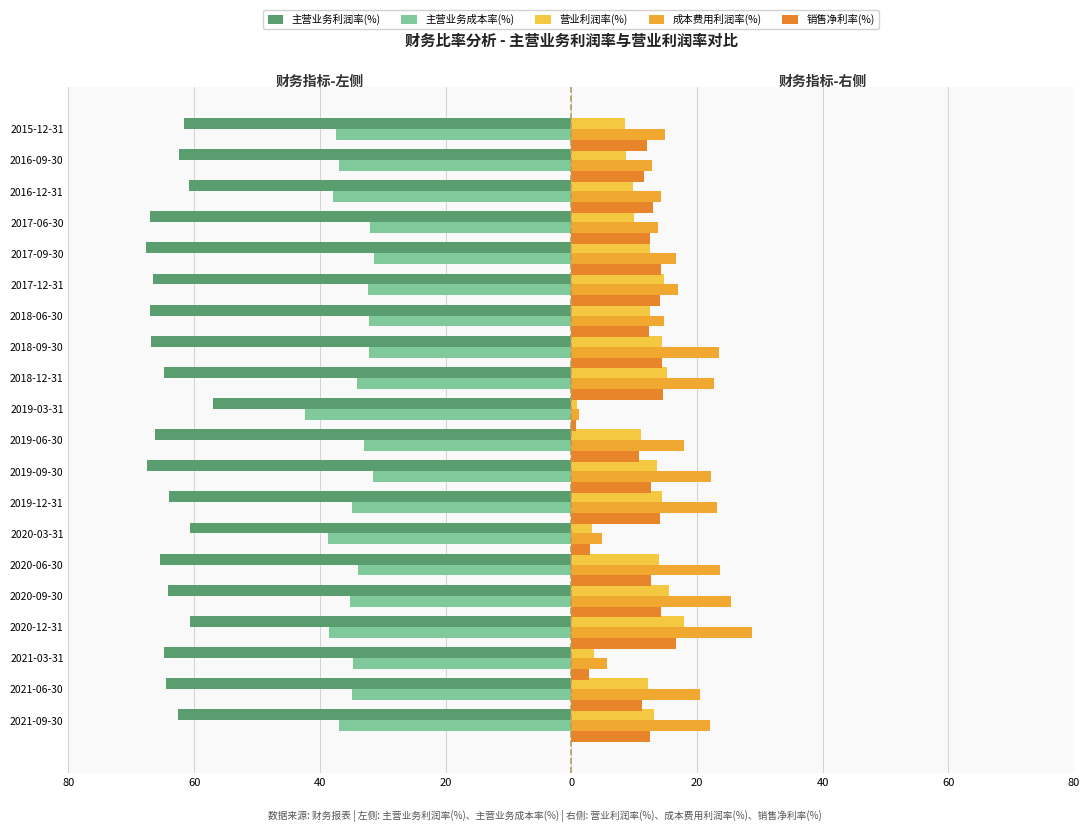

Reading left to right, what are all the values shown in this chart?

主营业务利润率(%): -62.5	-64.5	-64.8	-60.6	-64.1	-65.4	-60.6	-64.1	-67.5	-66.2	-57.0	-64.8	-66.9	-67.0	-66.6	-67.7	-67.0	-60.9	-62.4	-61.6
主营业务成本率(%): -36.9	-34.9	-34.7	-38.6	-35.2	-33.9	-38.7	-34.9	-31.6	-33.0	-42.4	-34.0	-32.1	-32.1	-32.3	-31.3	-32.0	-37.9	-37.0	-37.5
营业利润率(%): 13.1	12.2	3.7	18.0	15.6	14.0	3.3	14.5	13.6	11.1	0.9	15.2	14.5	12.5	14.7	12.6	10.0	9.9	8.7	8.6
成本费用利润率(%): 22.1	20.4	5.7	28.8	25.4	23.6	5.0	23.2	22.2	17.9	1.2	22.7	23.5	14.7	17.1	16.7	13.8	14.3	12.9	14.9
销售净利率(%): 12.5	11.3	2.9	16.6	14.3	12.7	3.0	14.1	12.8	10.8	0.7	14.7	14.5	12.5	14.1	14.2	12.6	13.0	11.6	12.0